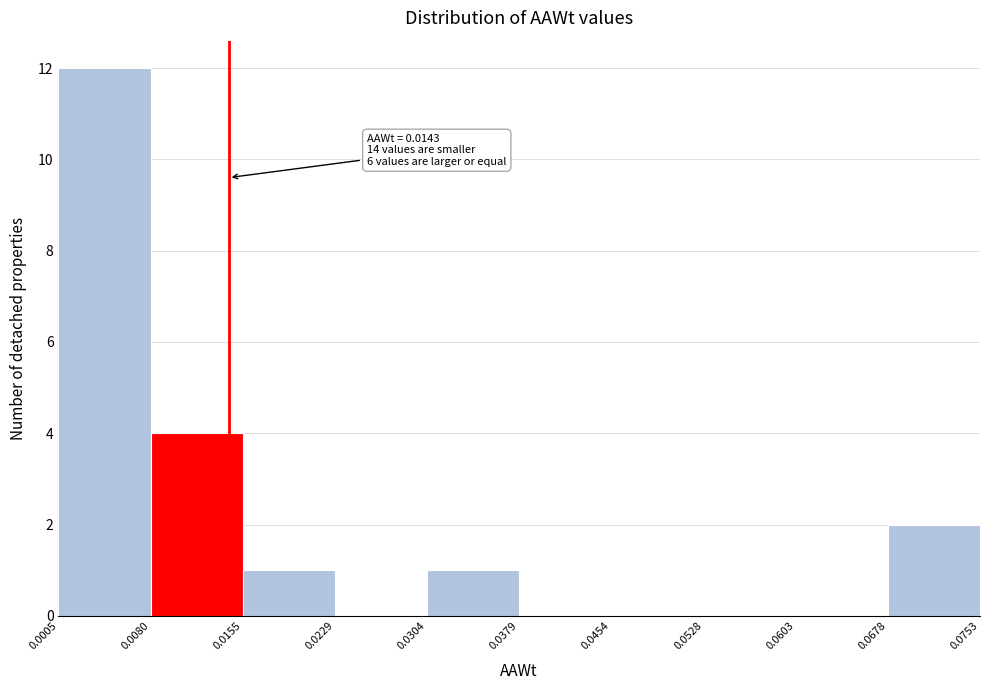

Over which range of the x-axis is the bar tallest?

0.0005 to 0.0080